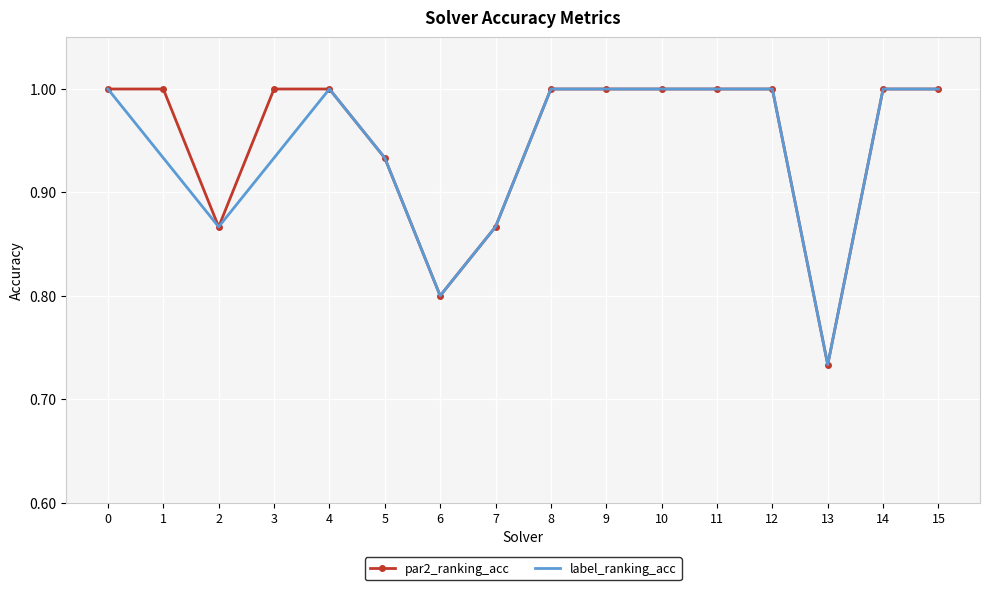

Is it true that label_ranking_acc equals 0.8 at 6?

True